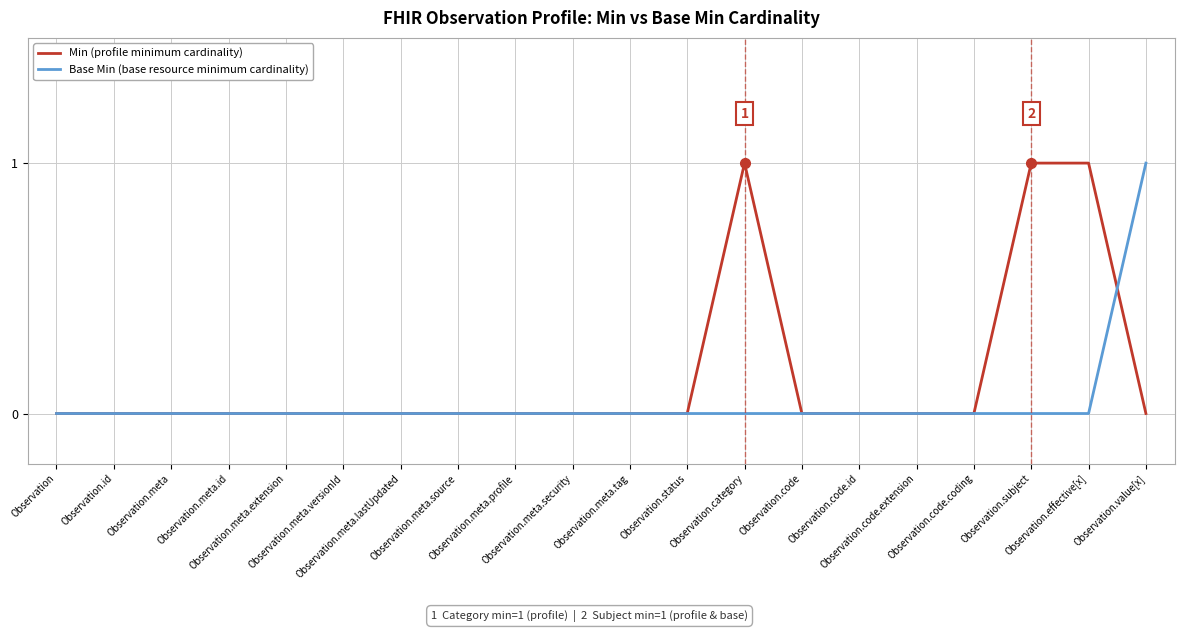

Reading right to left, extract all data points from this chart.

Min (profile minimum cardinality): 0	1	1	0	0	0	0	1	0	0	0	0	0	0	0	0	0	0	0	0
Base Min (base resource minimum cardinality): 1	0	0	0	0	0	0	0	0	0	0	0	0	0	0	0	0	0	0	0